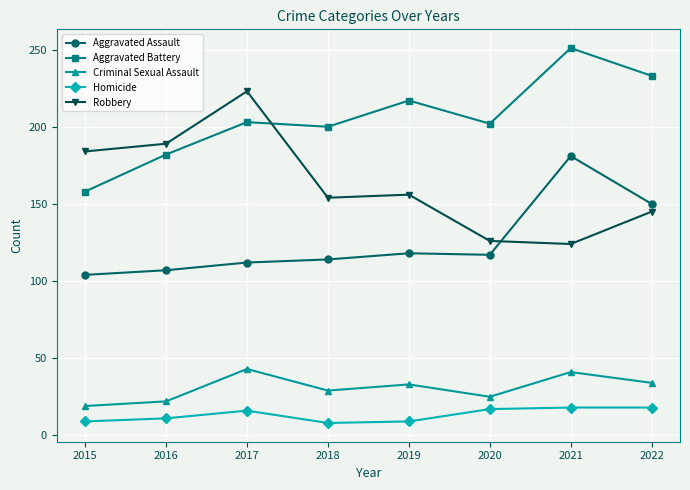

Which series has the widest spread of values?

Robbery